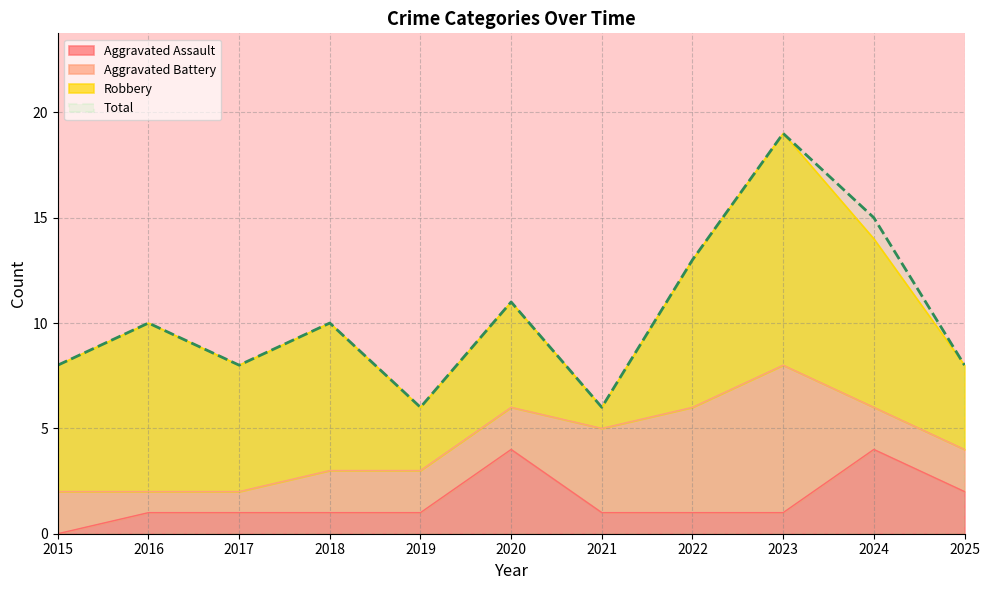

List the labels in order of Total value, smallest first.

2019, 2021, 2015, 2017, 2025, 2016, 2018, 2020, 2022, 2024, 2023